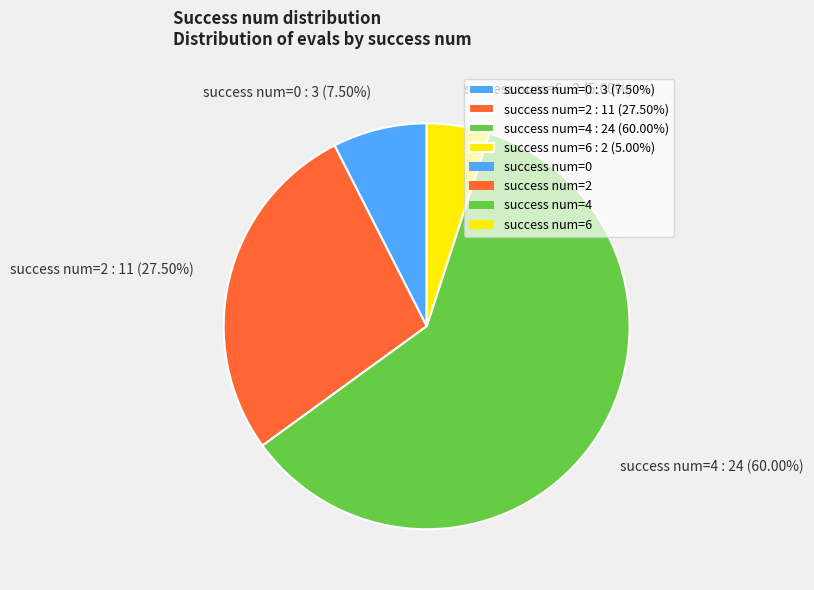

What is the largest slice in the pie chart?

success num=4 : 24 (60.00%)